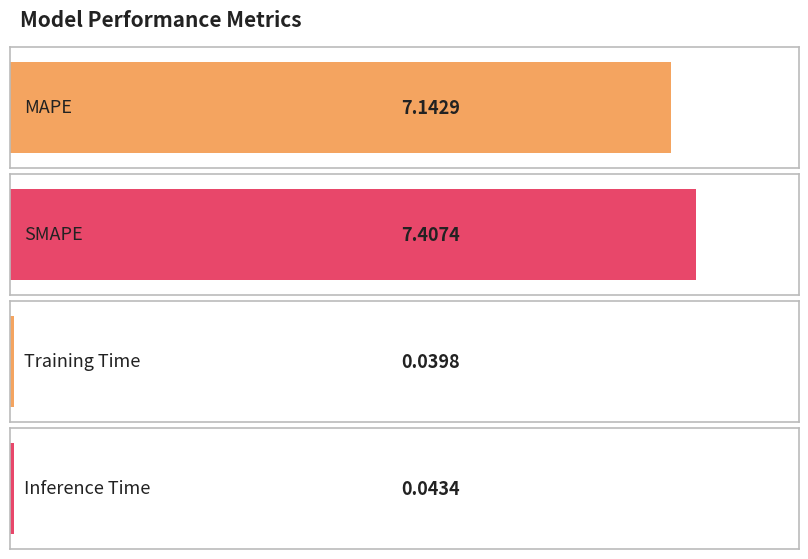

The value at SMAPE is 7.4. True or false?

True